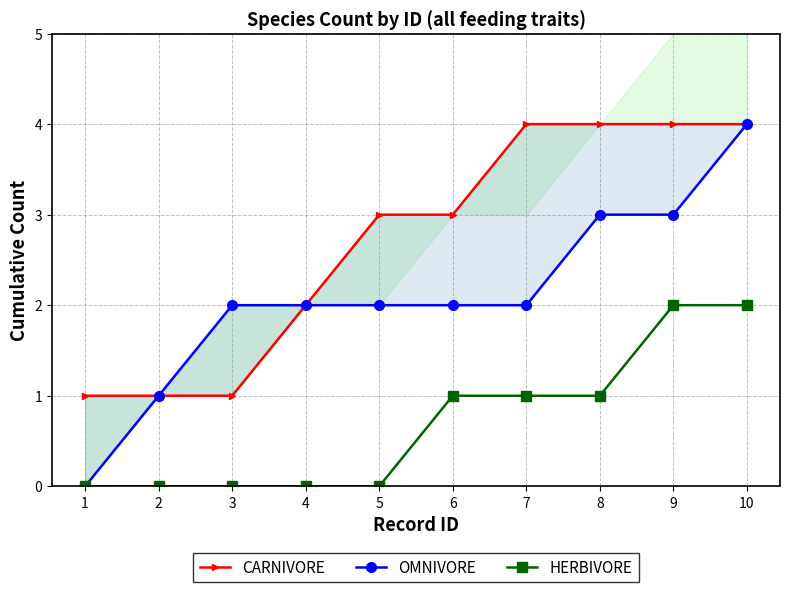

Reading left to right, transcribe all the data shown in this chart.

CARNIVORE: 1=1	2=1	3=1	4=2	5=3	6=3	7=4	8=4	9=4	10=4
OMNIVORE: 1=0	2=1	3=2	4=2	5=2	6=2	7=2	8=3	9=3	10=4
HERBIVORE: 1=0	2=0	3=0	4=0	5=0	6=1	7=1	8=1	9=2	10=2